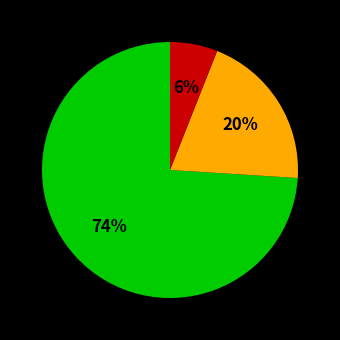

How many segments does this pie chart have?

3